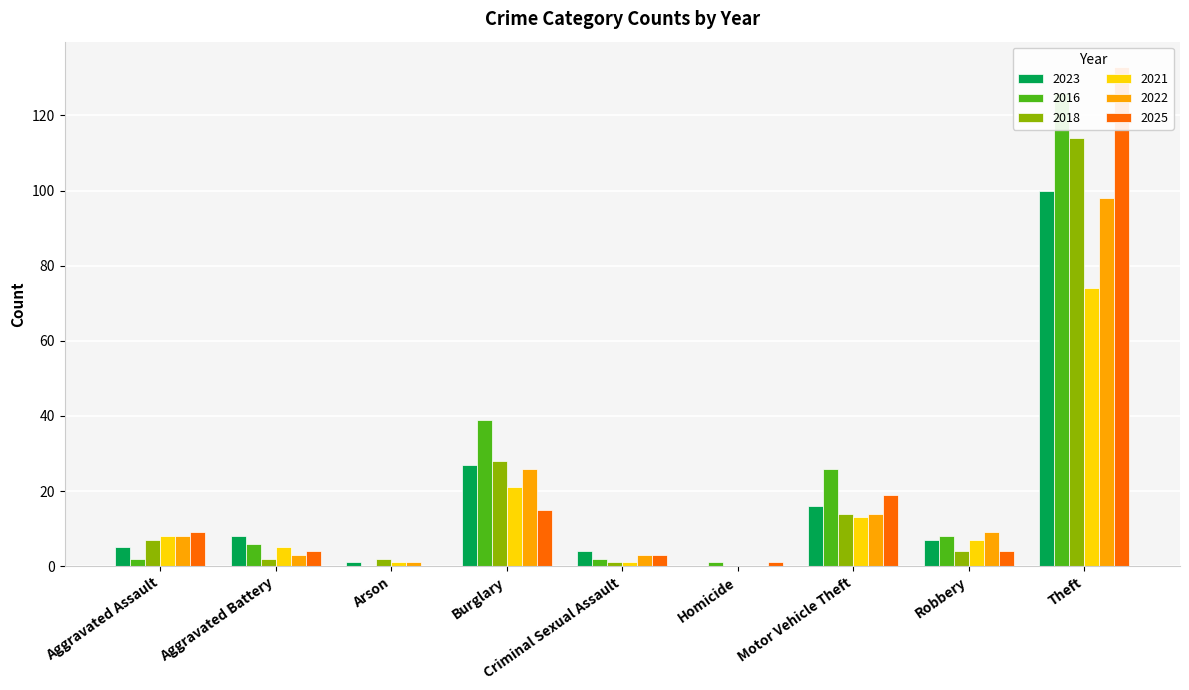

At which category does the chart reach its minimum across all series?

Homicide